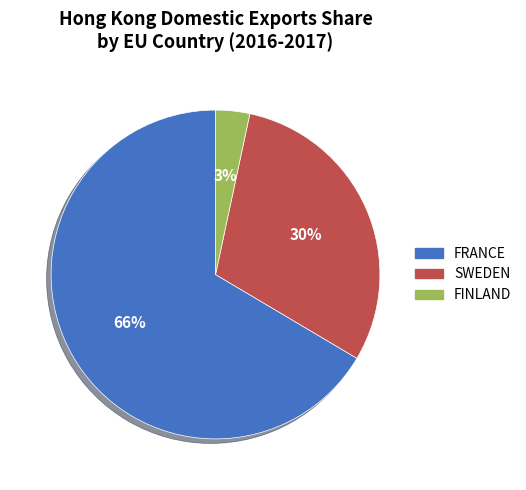

Which category accounts for the majority?

FRANCE